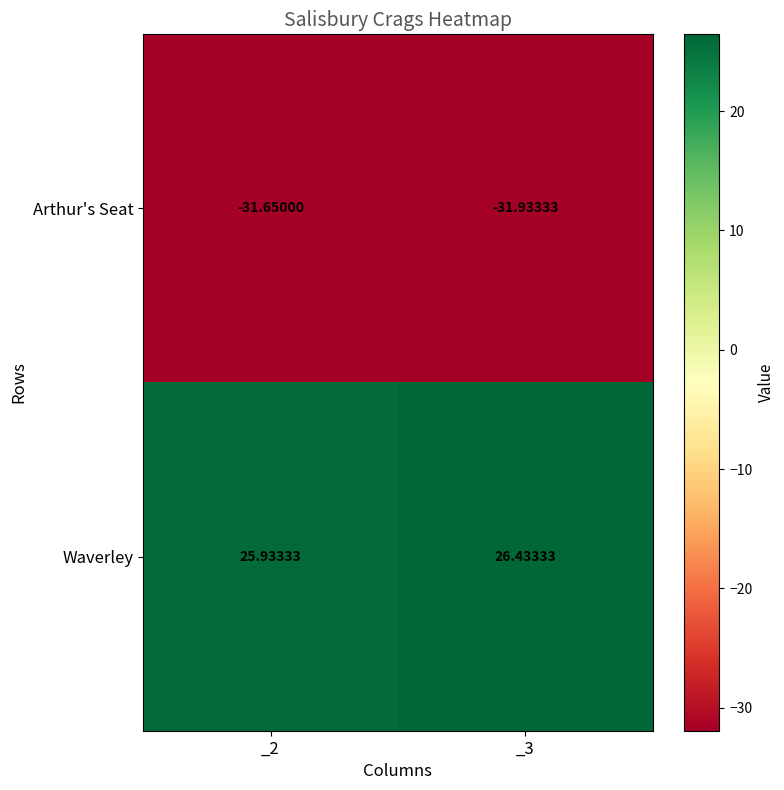

Which series has the largest total across all categories?

Waverley